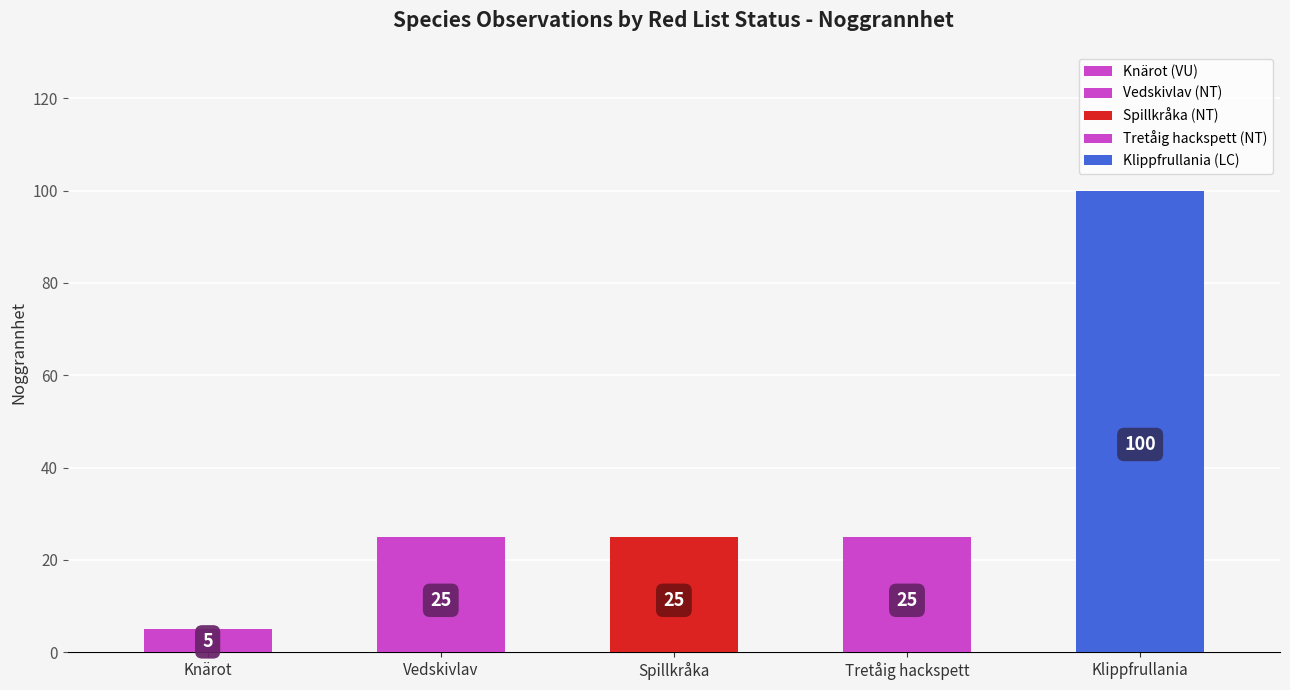

Approximately how many times larger is the value at NT compared to NT?

1.0